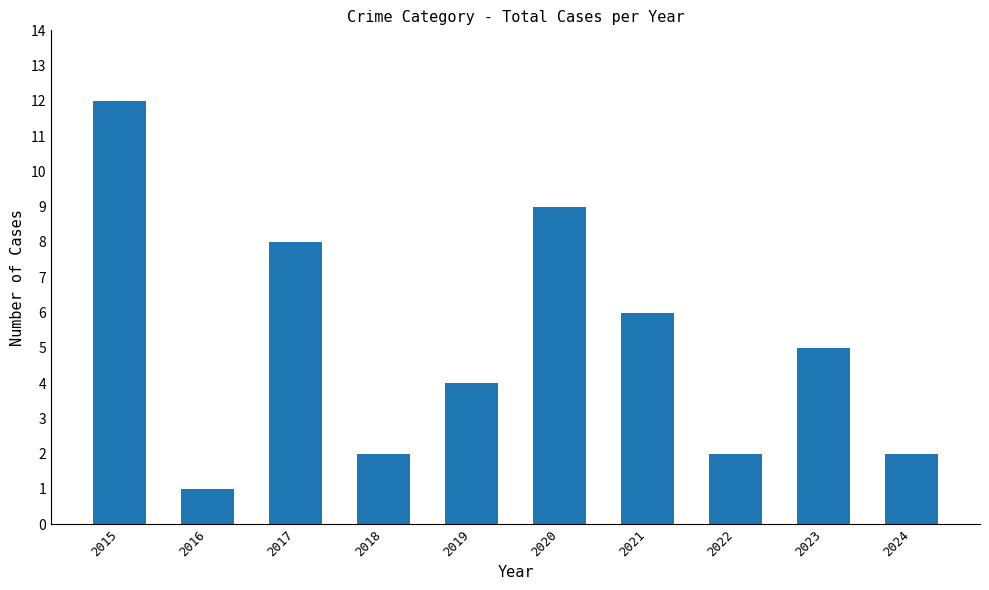

At which category does the chart reach its minimum across all series?

2016